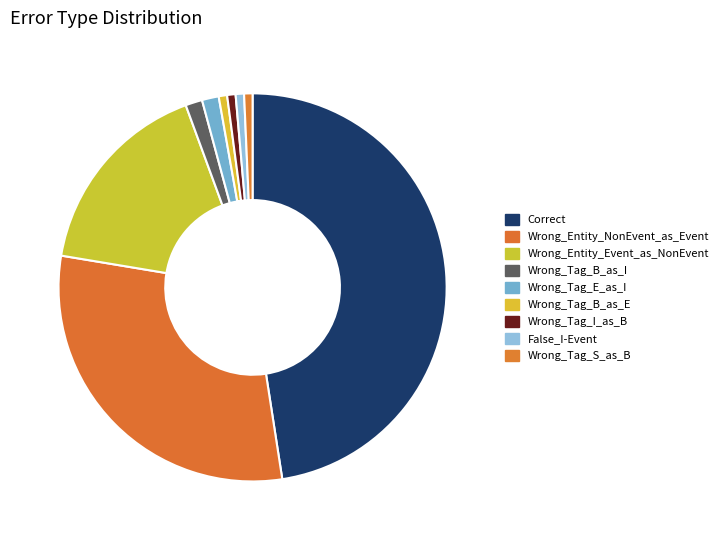

Is there a majority slice in this chart?

No